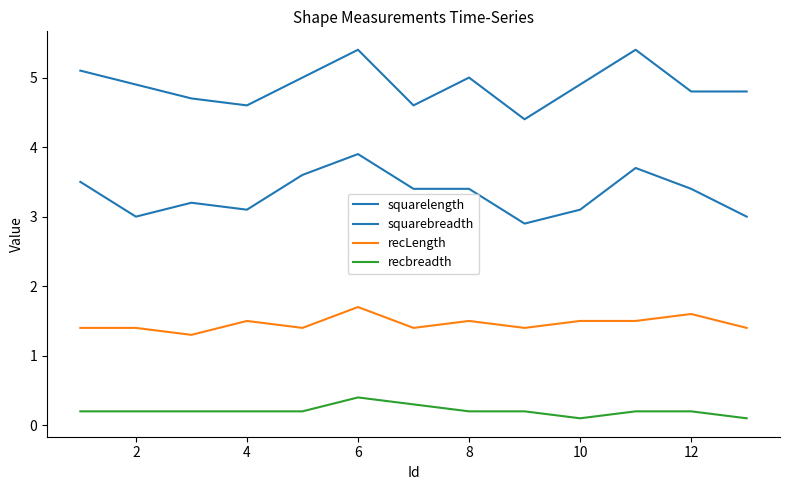

What is the maximum value shown in the chart?

5.4